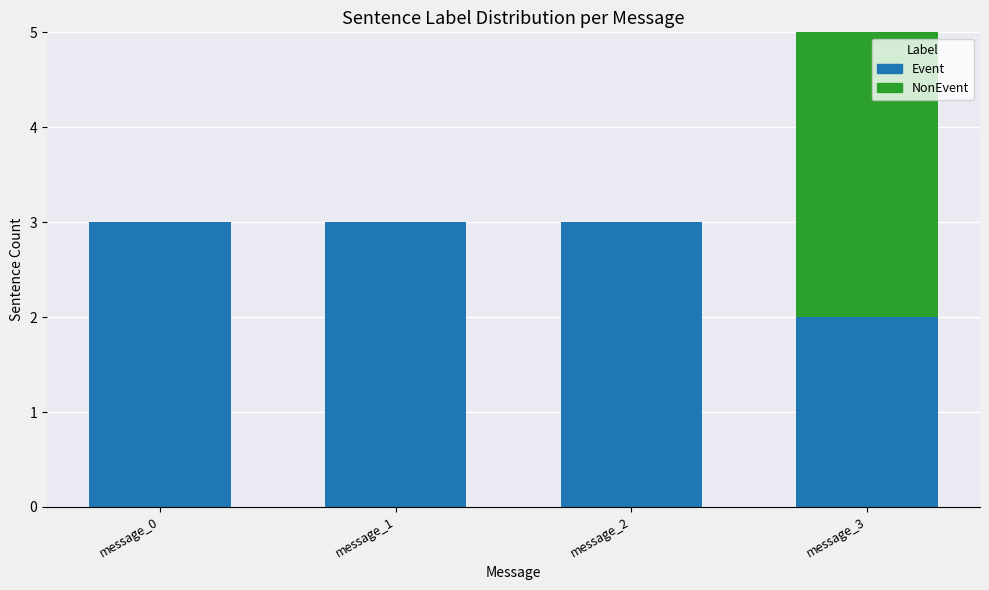

True or false: Event has a value of 1 at message_0.

False